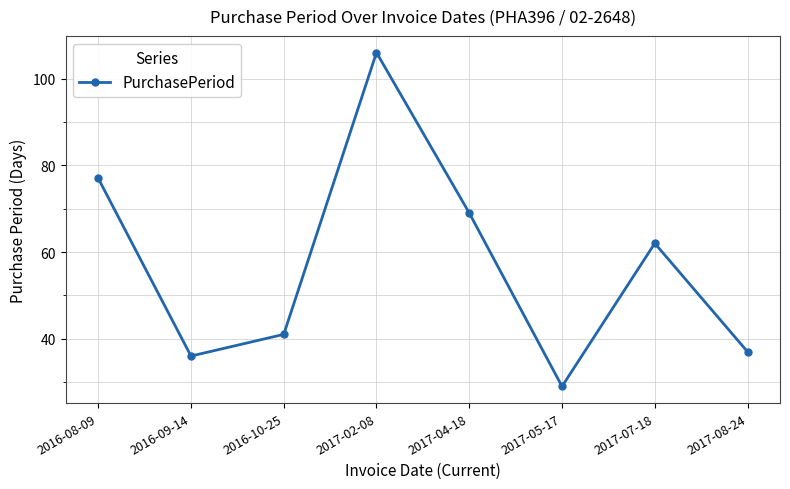

The chart shows a value of 62 at 2016-09-14. True or false?

False